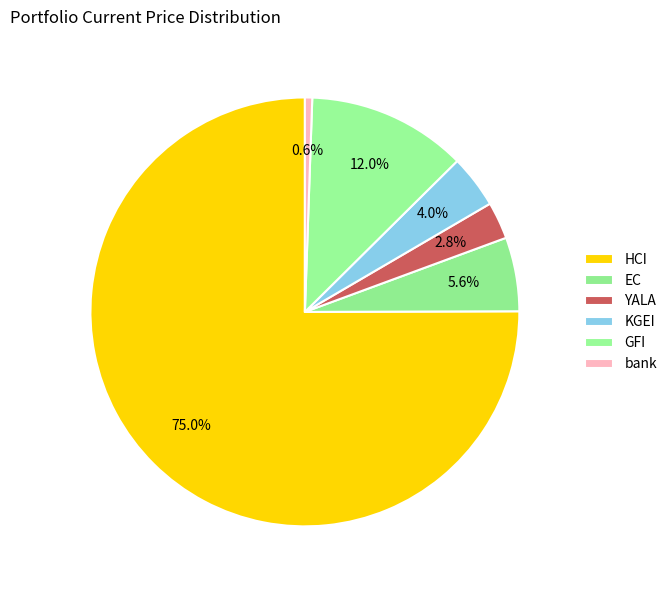

What is the majority slice?

HCI